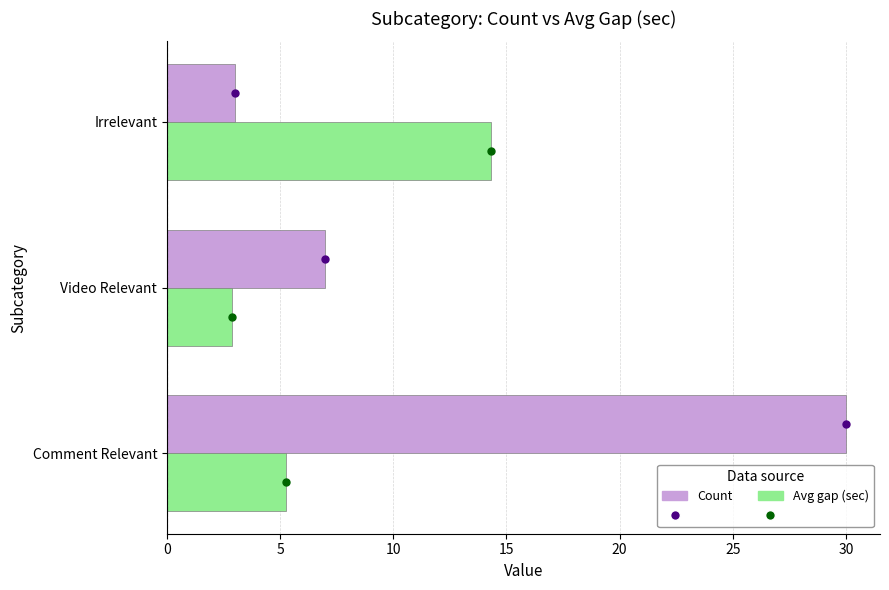

Is it true that Count equals 3.0 at Irrelevant?

True